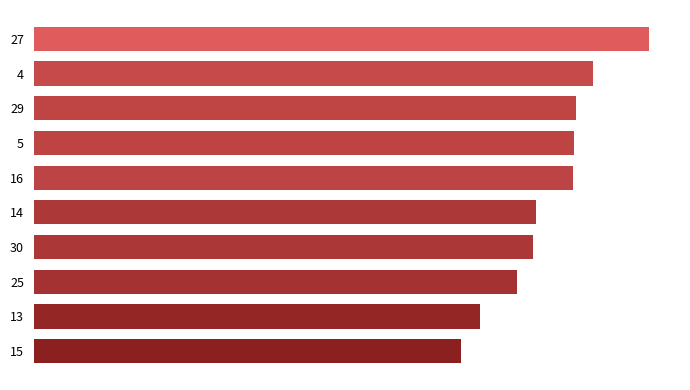

Are the bars horizontal?

Yes